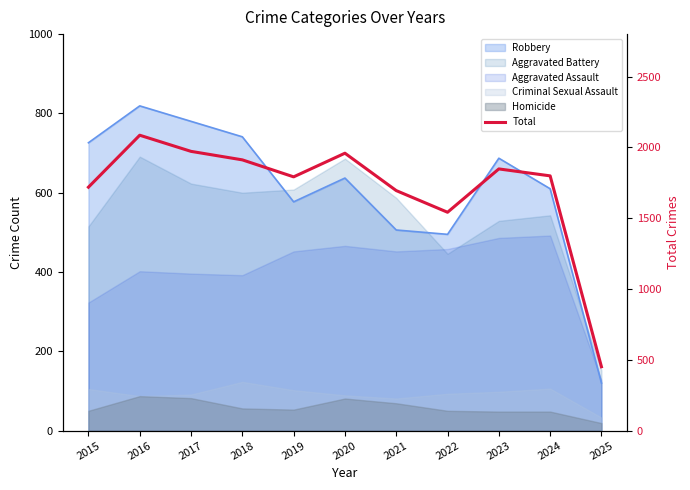

What is the change in value from 2019 to 2023?

+56